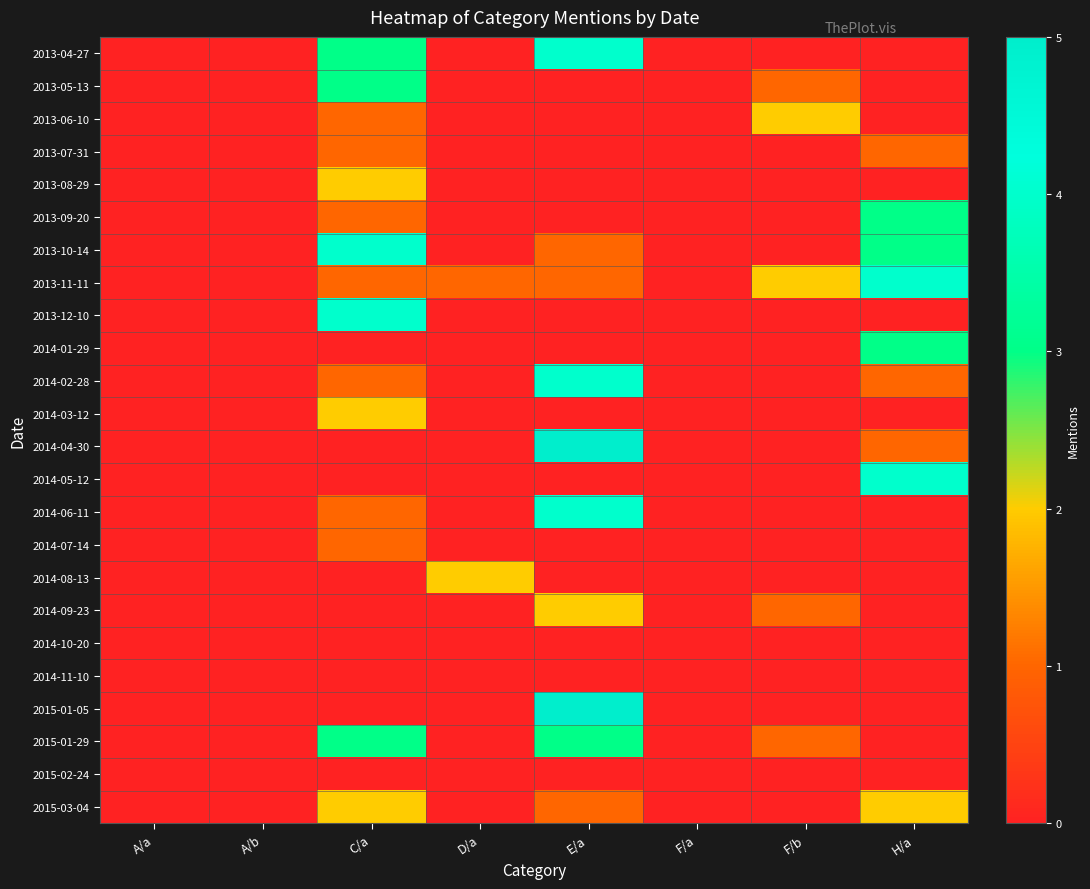

What is the spread (max minus min) of values at C/a?

4